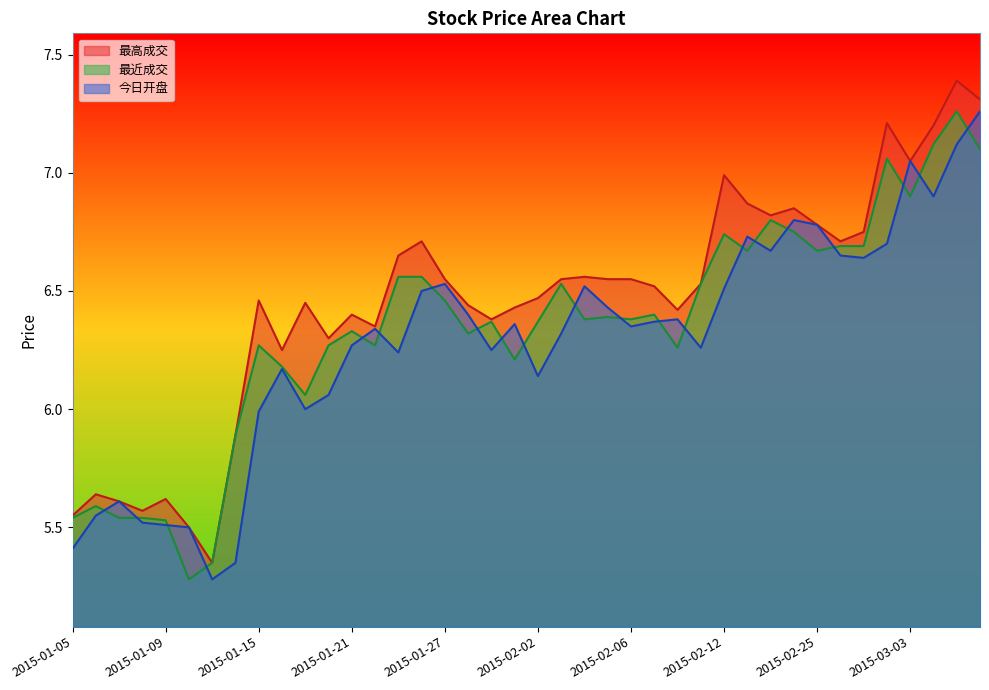

What is the label of the 11th point from the left?

2015-01-19